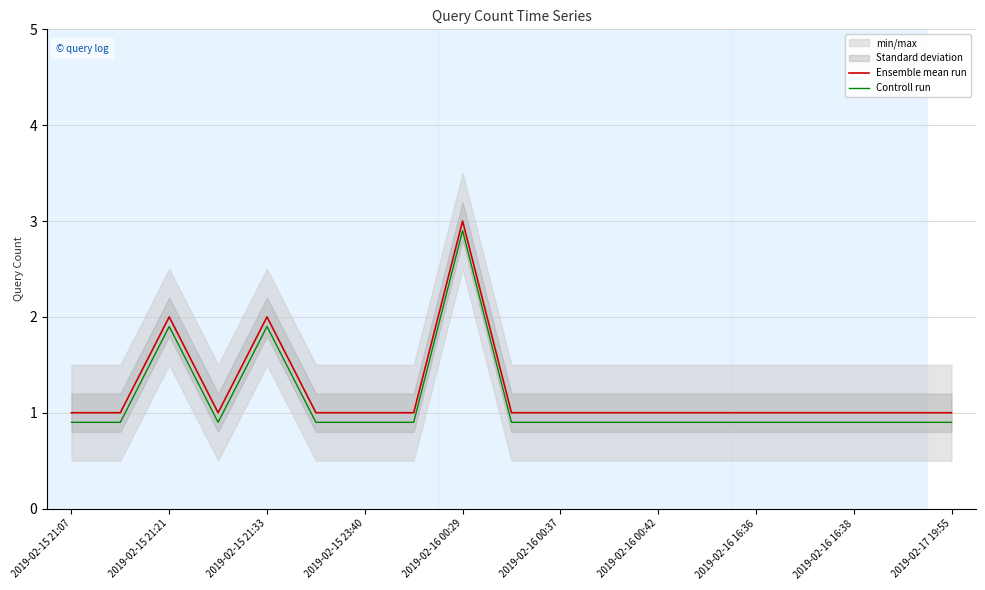

Where is Controll run nearest to the value 1?

2019-02-15 21:07